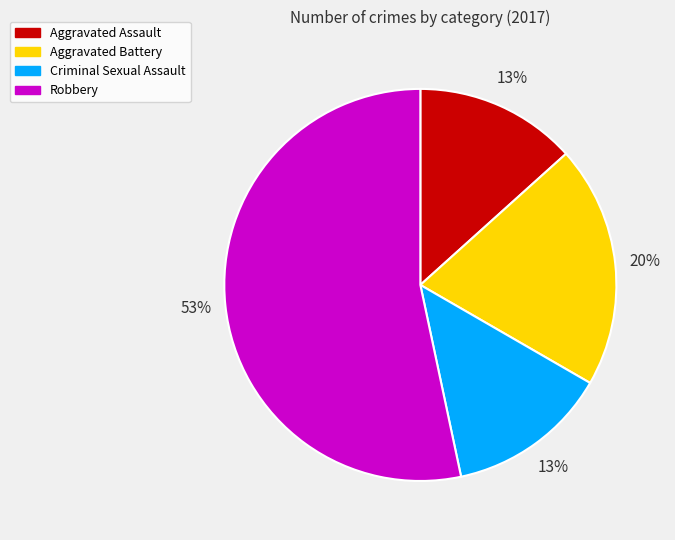

The Criminal Sexual Assault slice represents 25% of the pie. True or false?

False